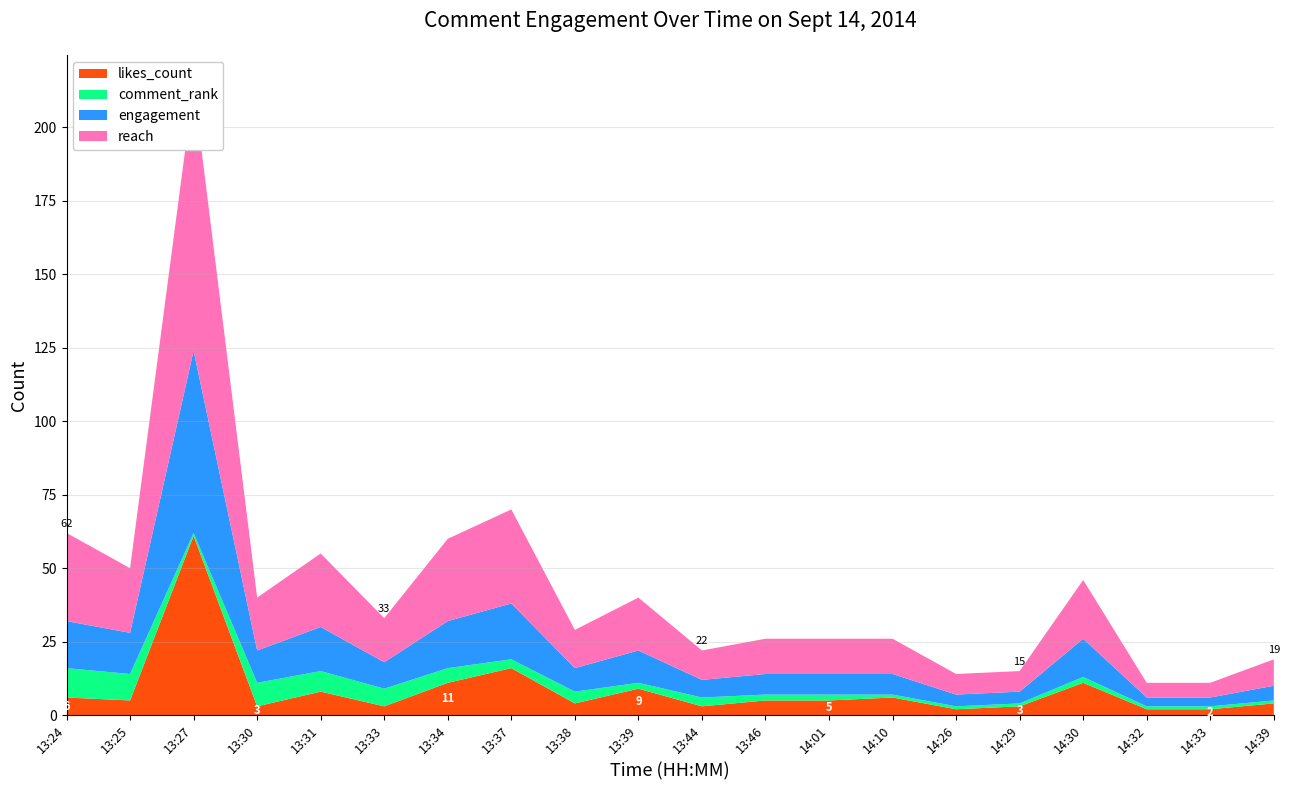

Reading left to right, transcribe all the data shown in this chart.

likes_count: 13:24=6	13:25=5	13:27=61	13:30=3	13:31=8	13:33=3	13:34=11	13:37=16	13:38=4	13:39=9	13:44=3	13:46=5	14:01=5	14:10=6	14:26=2	14:29=3	14:30=11	14:32=2	14:33=2	14:39=4
comment_rank: 13:24=10	13:25=9	13:27=1	13:30=8	13:31=7	13:33=6	13:34=5	13:37=3	13:38=4	13:39=2	13:44=3	13:46=2	14:01=2	14:10=1	14:26=1	14:29=1	14:30=2	14:32=1	14:33=1	14:39=1
engagement: 13:24=16	13:25=14	13:27=62	13:30=11	13:31=15	13:33=9	13:34=16	13:37=19	13:38=8	13:39=11	13:44=6	13:46=7	14:01=7	14:10=7	14:26=4	14:29=4	14:30=13	14:32=3	14:33=3	14:39=5
reach: 13:24=30	13:25=22	13:27=90	13:30=18	13:31=25	13:33=15	13:34=28	13:37=32	13:38=13	13:39=18	13:44=10	13:46=12	14:01=12	14:10=12	14:26=7	14:29=7	14:30=20	14:32=5	14:33=5	14:39=9